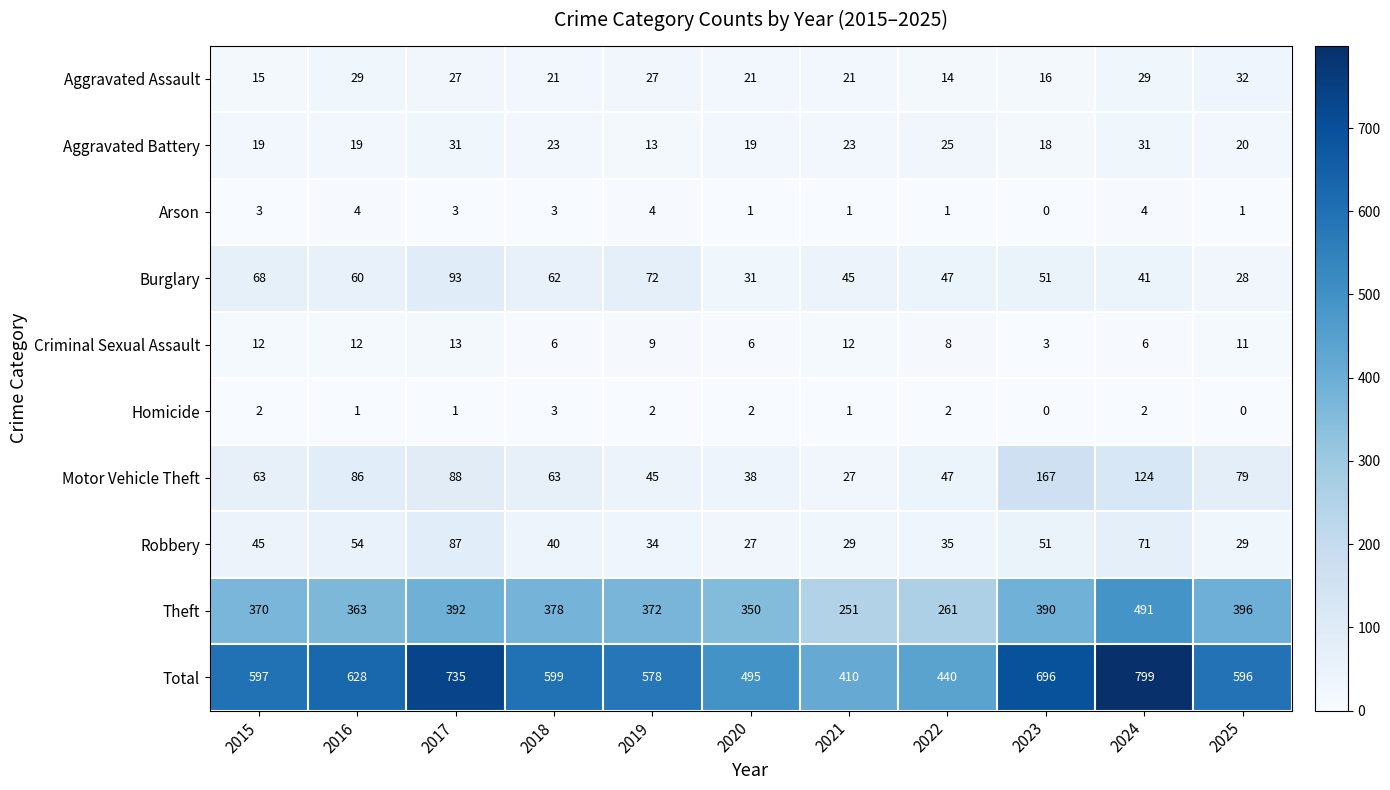

True or false: Total has a value of 799 at 2024.

True